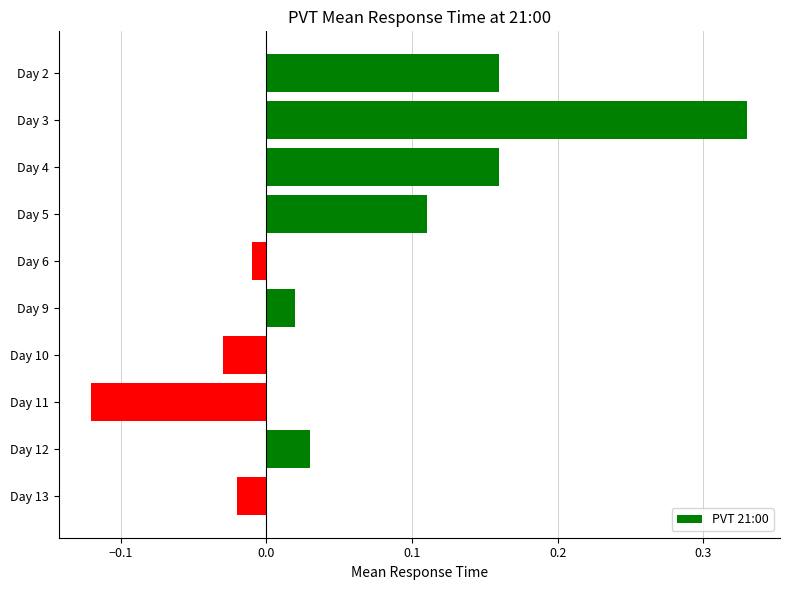

How many series are shown in this chart?

1